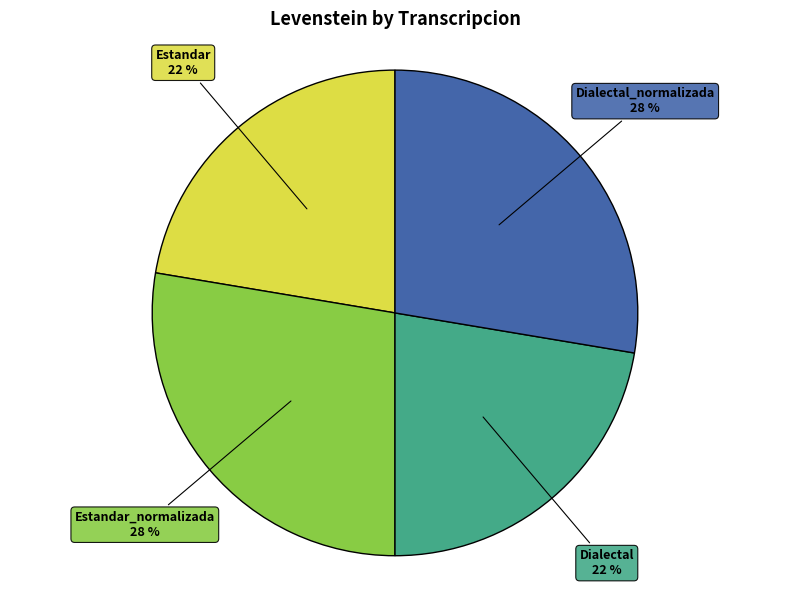

Does any single category account for the majority?

No